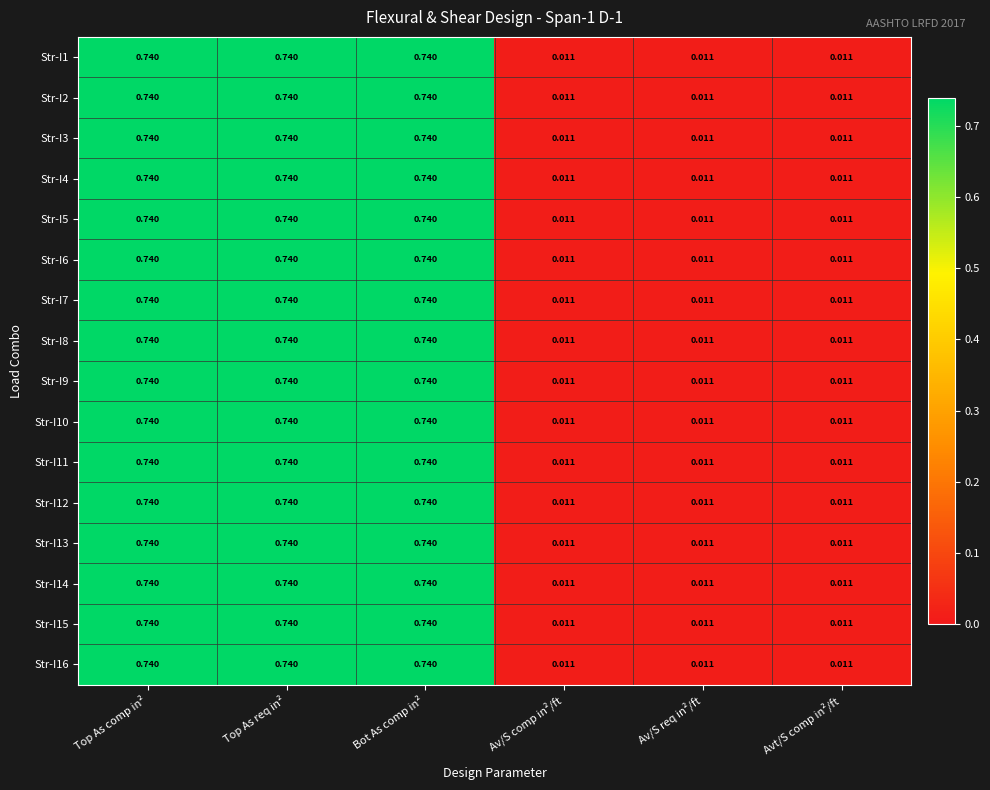

Is the value of Str-I10 at Av/S req in²/ft greater than the value of Str-I6 at Top As comp in²?

No